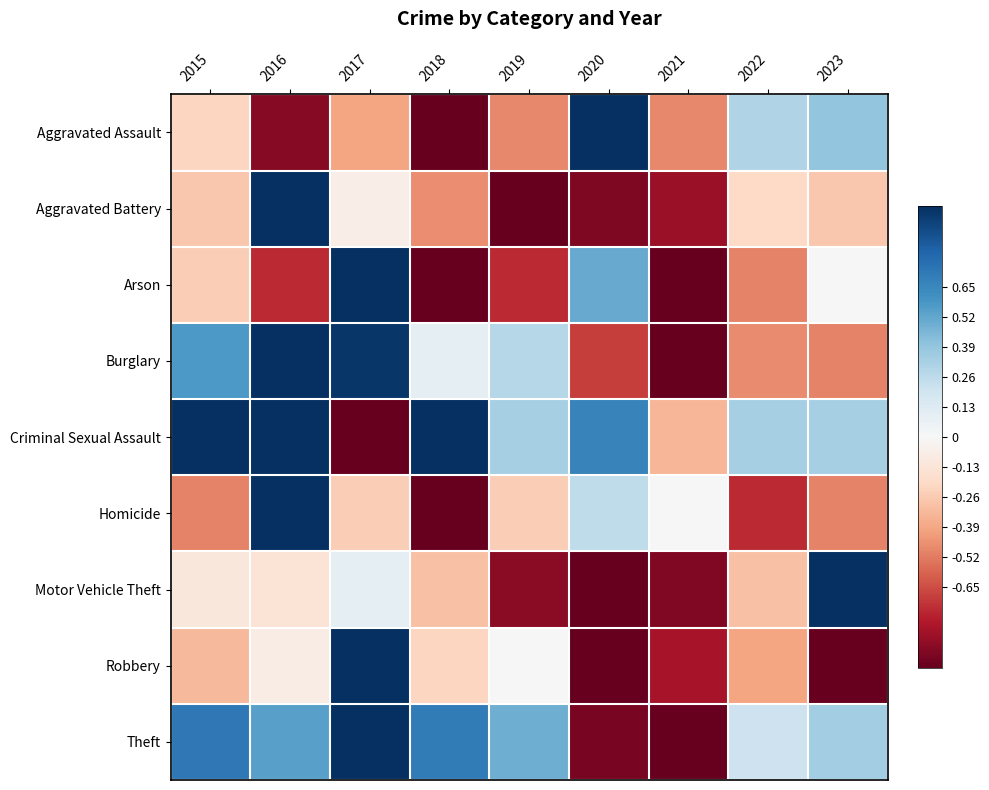

What is the difference between the highest and lowest values at 2022?

1.1